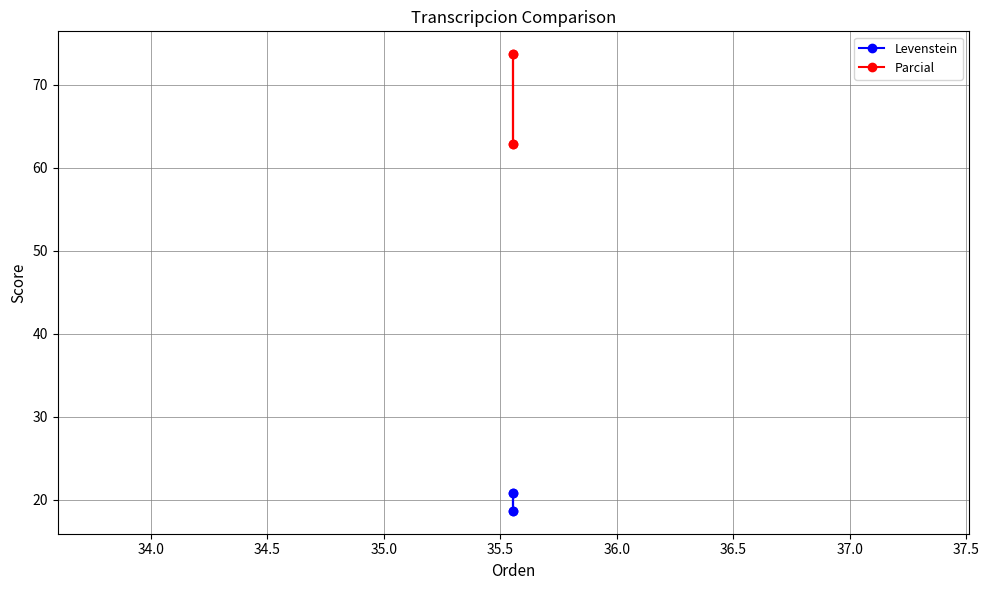

True or false: Levenstein and Parcial intersect in this chart.

False